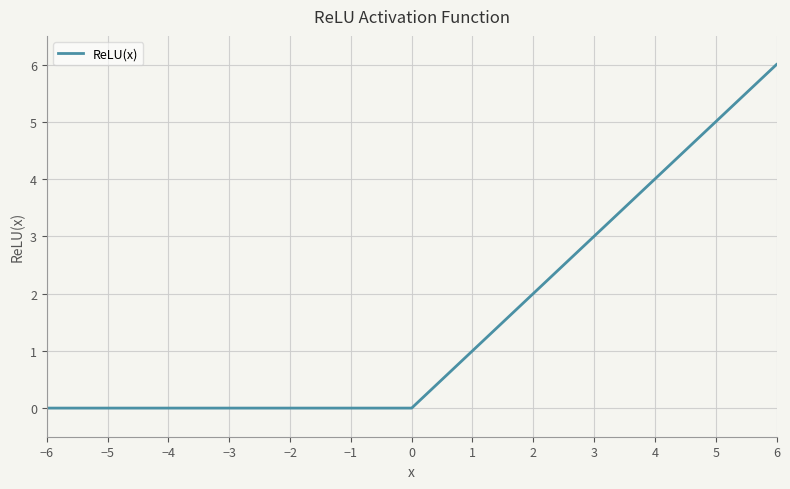

What is the maximum value shown in the chart?

6.0